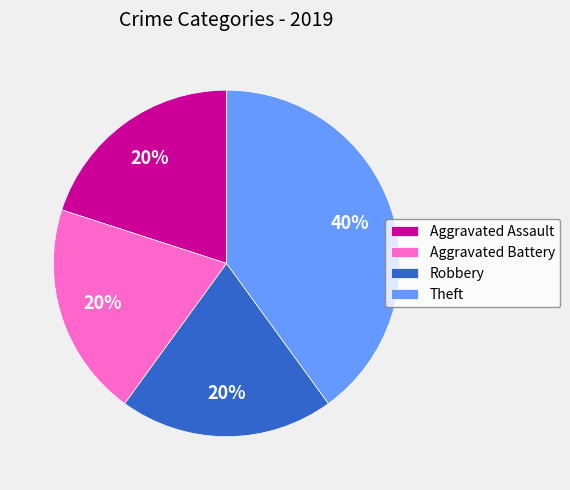

Is there a majority slice in this chart?

No